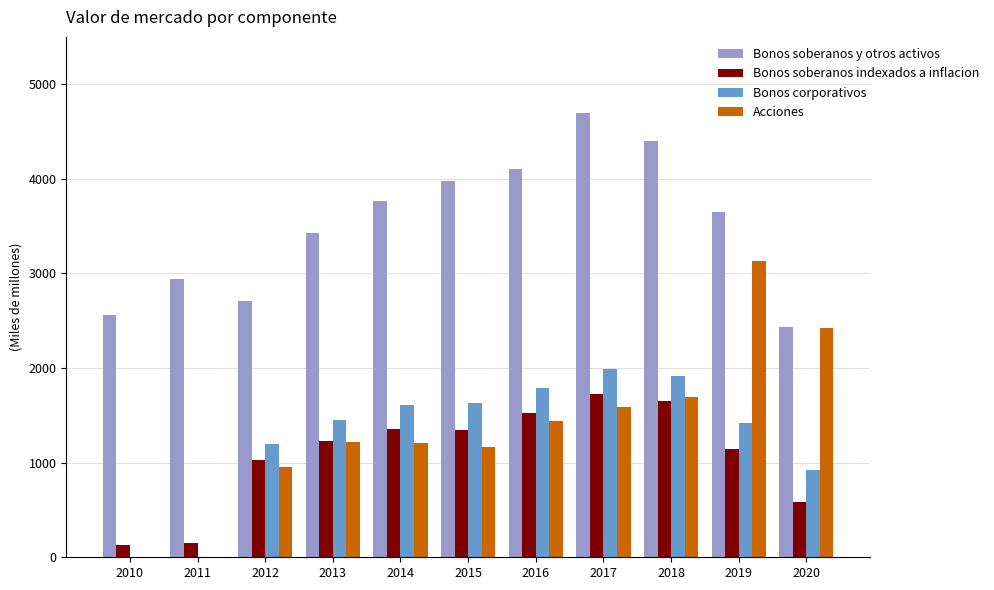

The value of Bonos soberanos indexados a inflacion at 2019 is 700. True or false?

False